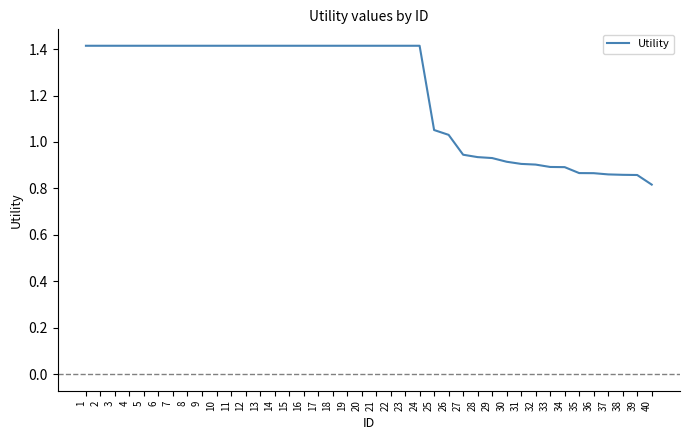

Approximately how many times larger is the value at 37 compared to 24?

0.6